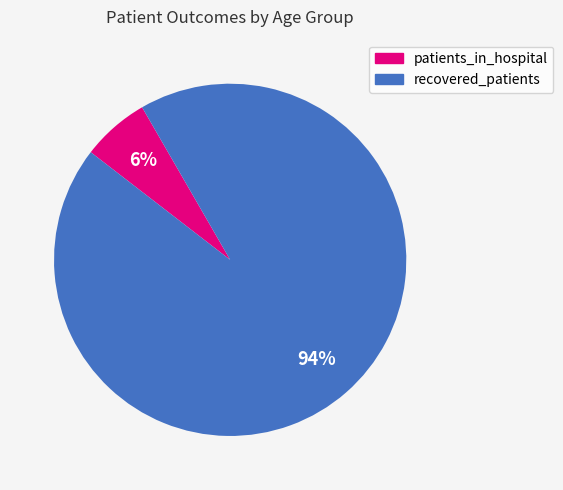

Is there any slice that represents more than half of the pie?

Yes